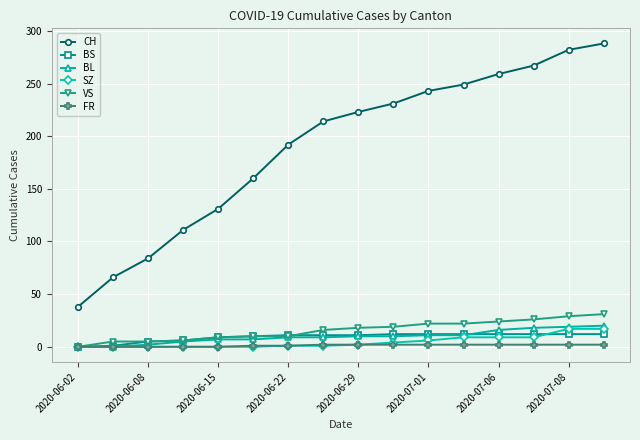

Which series has the largest total across all categories?

CH